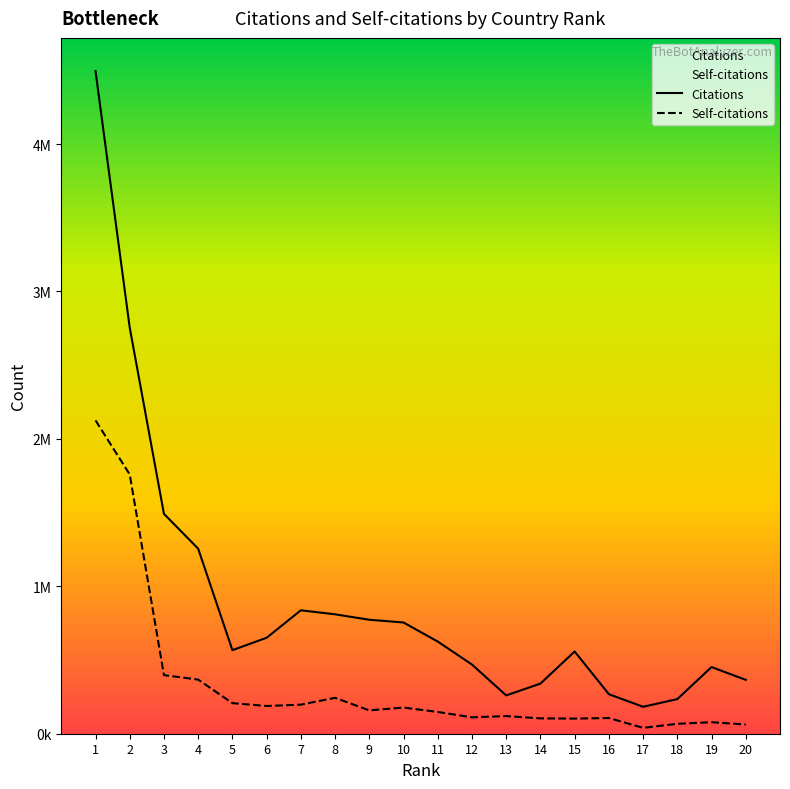

Is it true that Self-citations equals 197205 at 7?

True